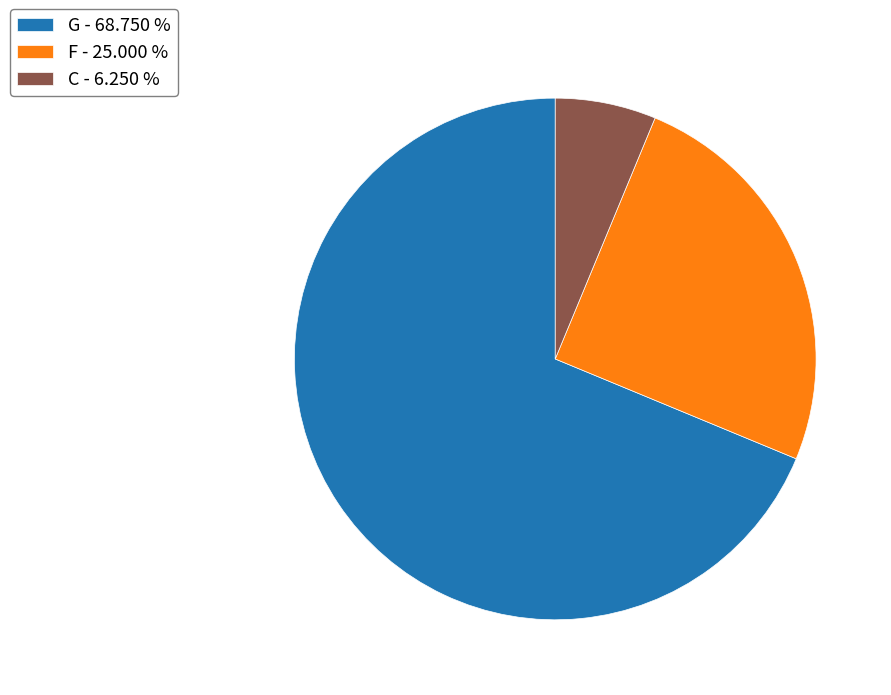

What is the majority slice?

G